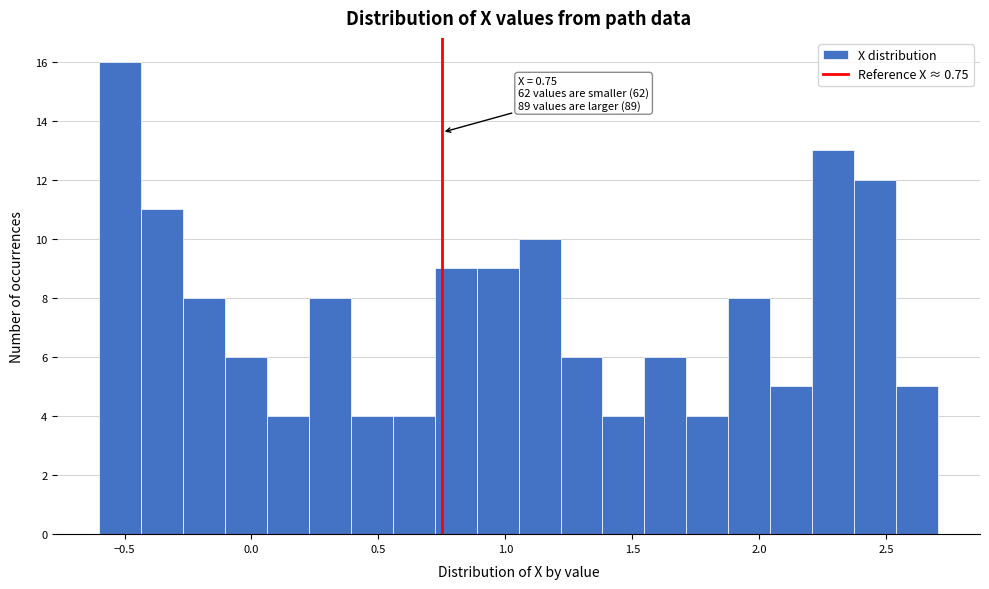

Read against the x-axis, roughly where is the centre of the tallest bar?

-0.50